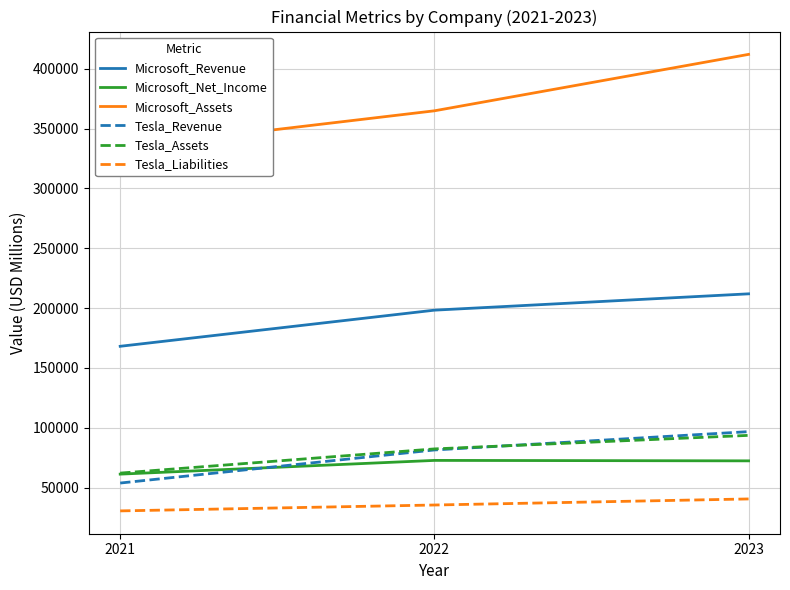

Which label corresponds to the largest value in the chart?

2023